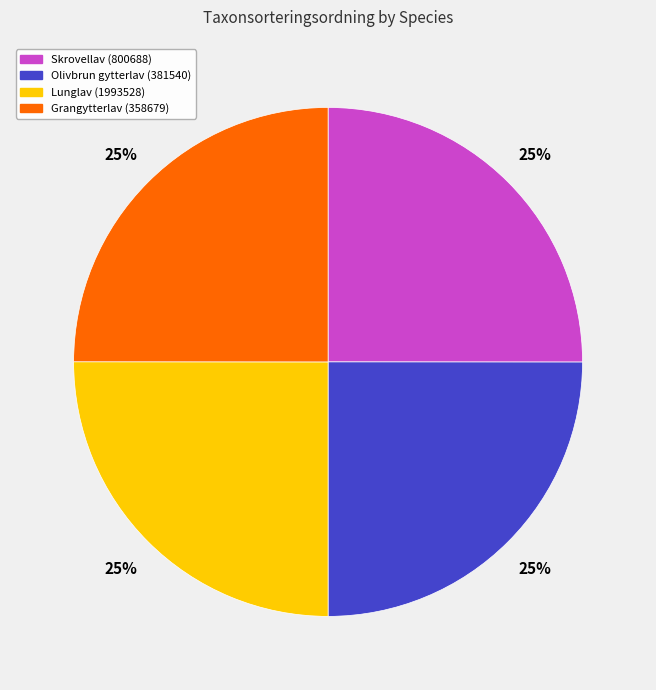

To the nearest percent, what portion does Grangytterlav (358679) represent?

25%